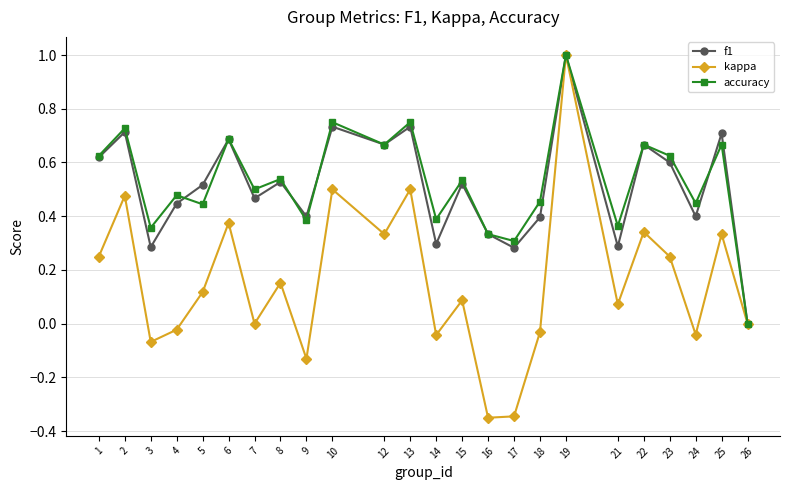

At which label does f1 reach its minimum?

26